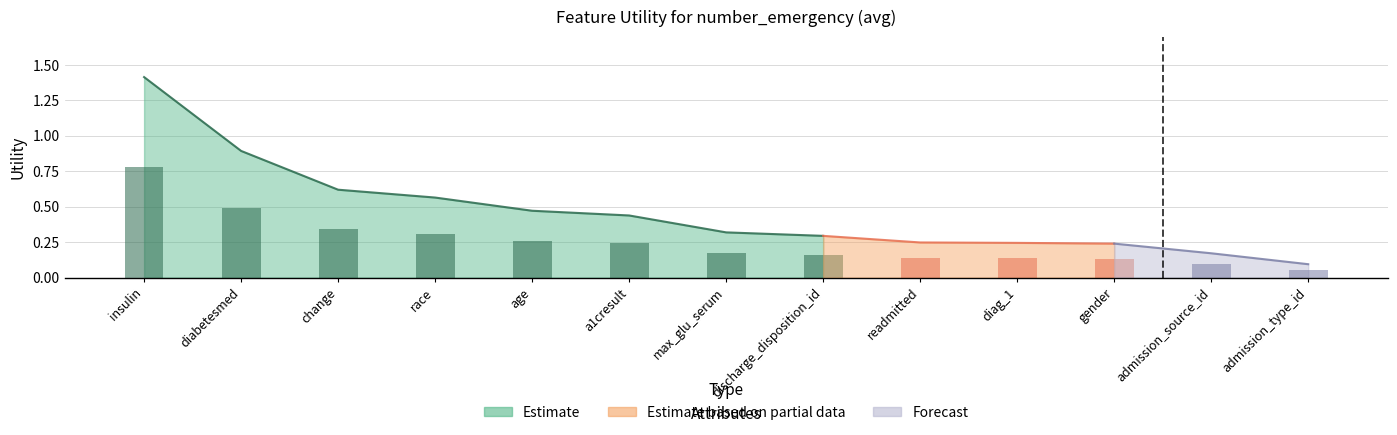

The chart shows a value of 0.9 at change. True or false?

False